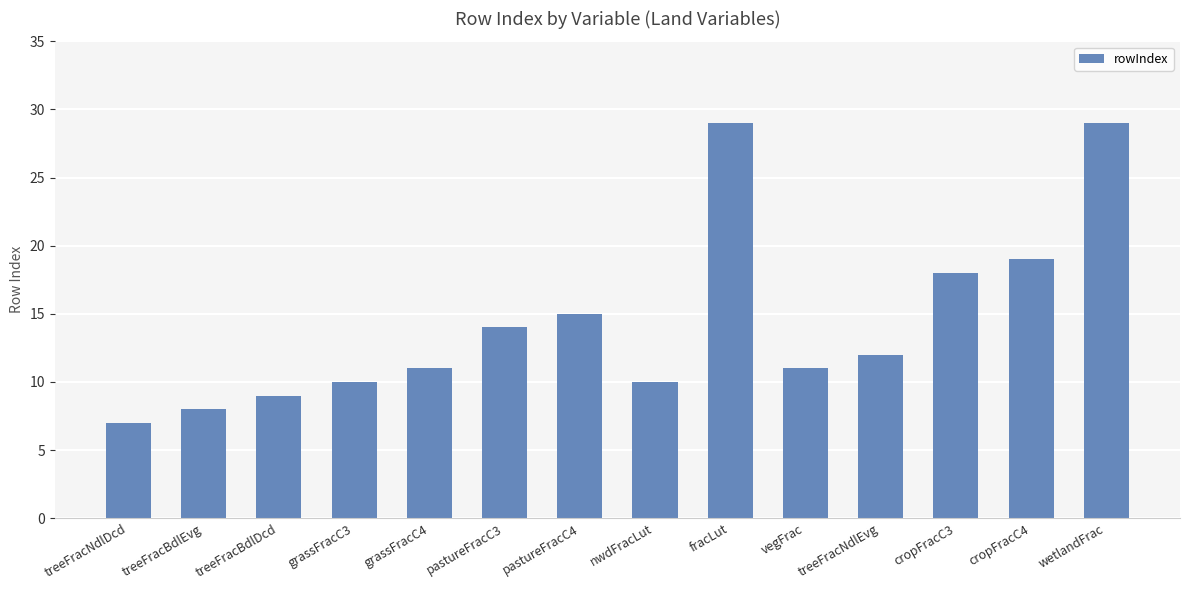

What position from the left is grassFracC3?

4